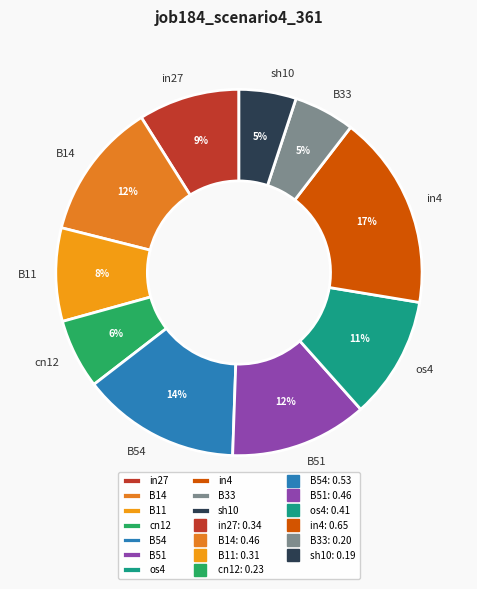

To the nearest percent, what is the combined percentage of cn12 and B54?

20%